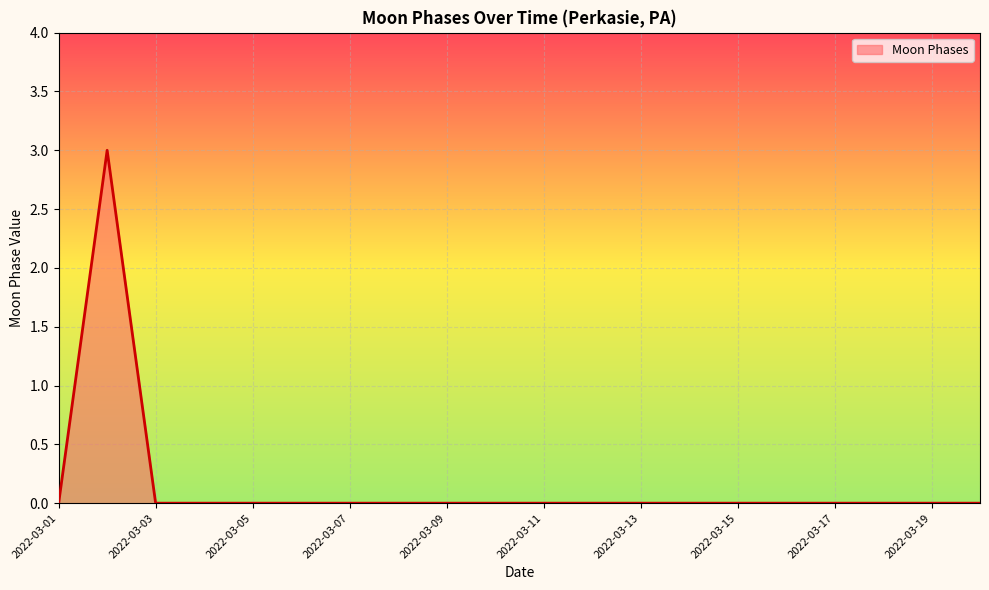

Reading right to left, transcribe all the data shown in this chart.

0	0	0	0	0	0	0	0	0	0	0	0	0	0	0	0	0	0	3	0